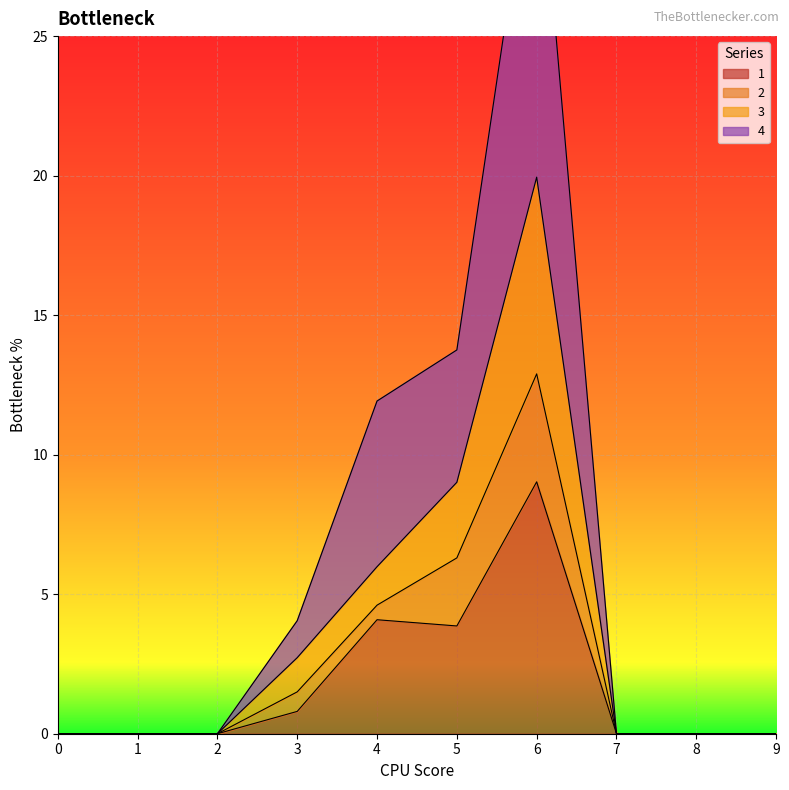

What is the highest value of the 1 series?

9.0